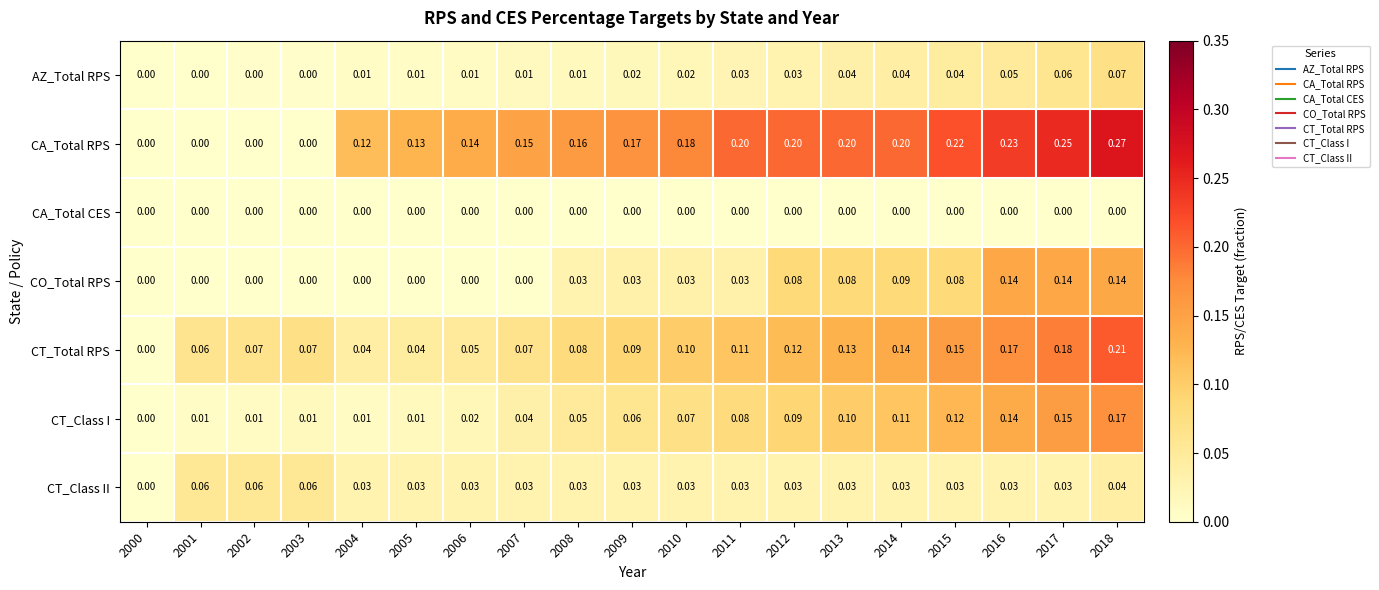

List the series in order of their peak value, lowest first.

CA_Total CES, CT_Class II, AZ_Total RPS, CO_Total RPS, CT_Class I, CT_Total RPS, CA_Total RPS